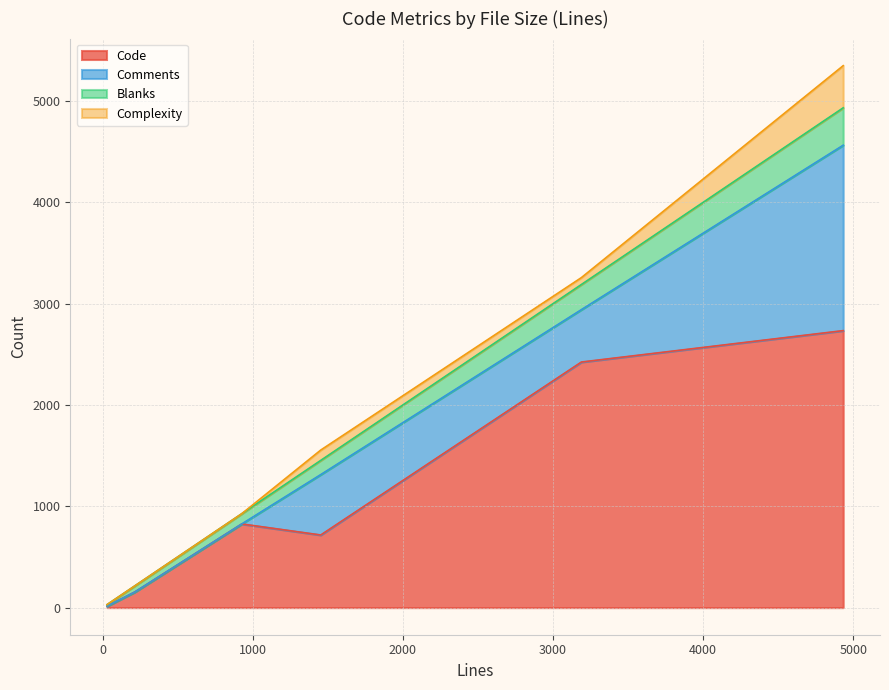

Where does the Comments series first go above 517?

1453